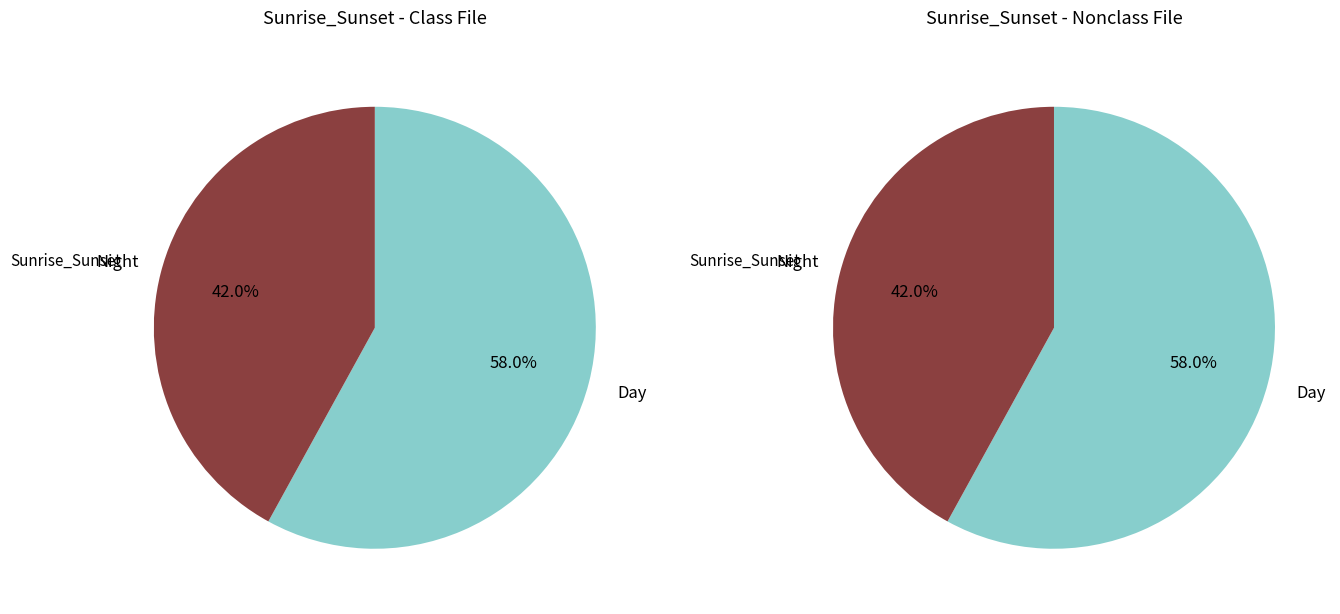

How much of the chart is everything except 1 (Truth=1)?

42.0%